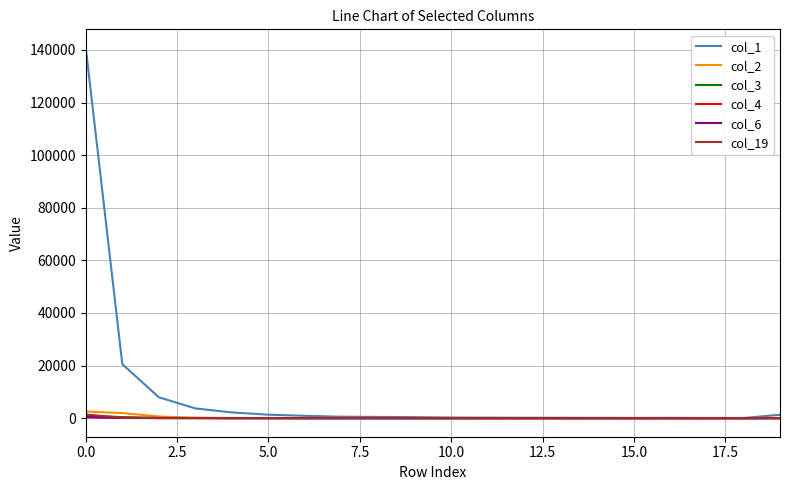

Which series has the largest total across all categories?

col_1